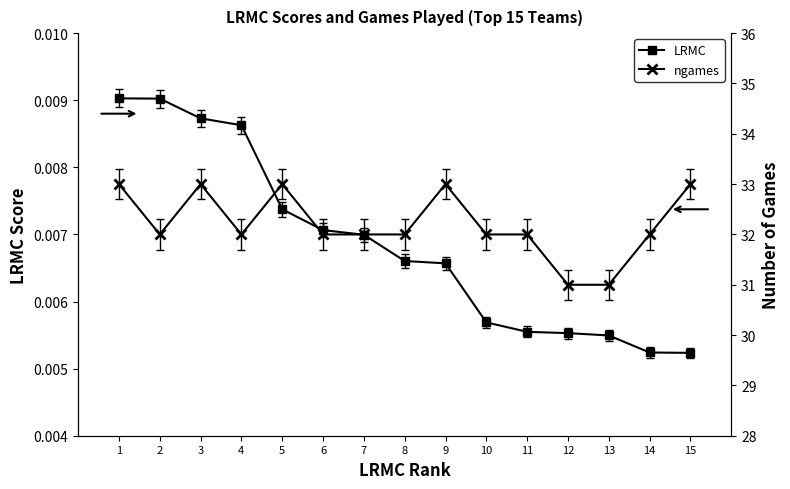

What is the difference between the ngames values at 10 and 12?

1.0